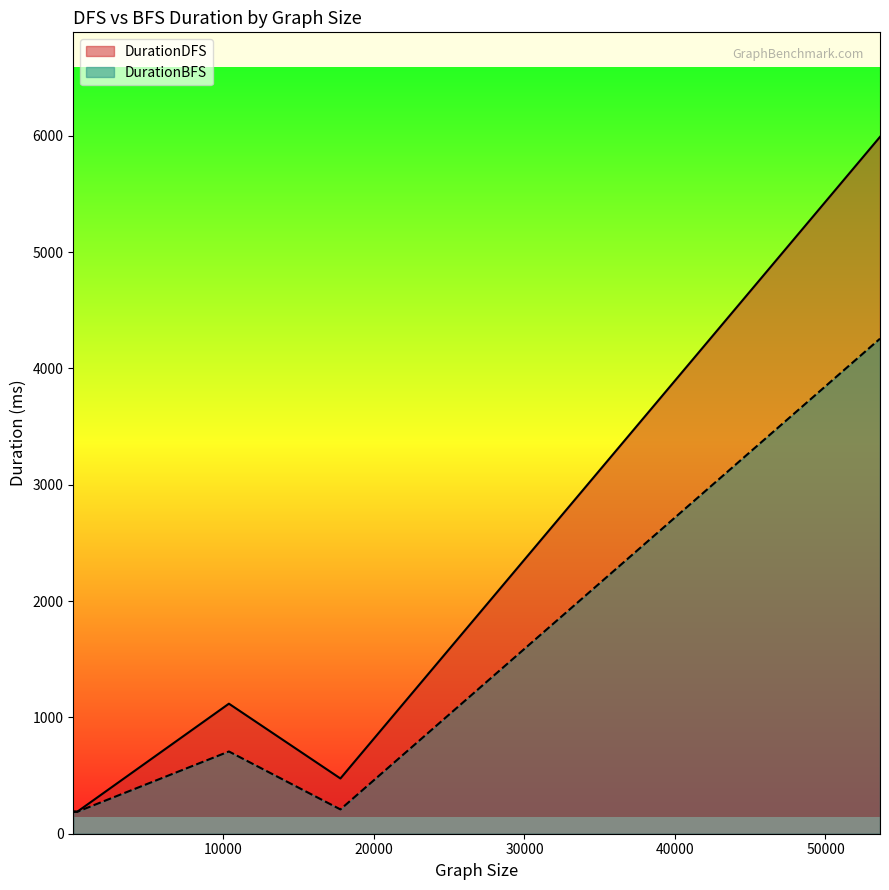

Does the chart display data point markers on the line(s)?

No